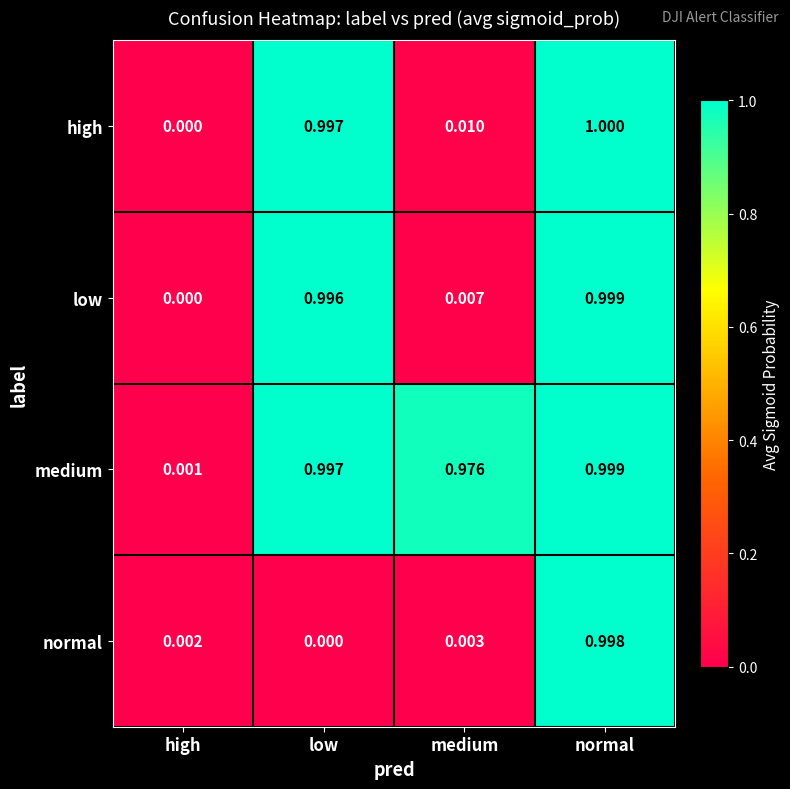

Which series has the largest total across all categories?

medium